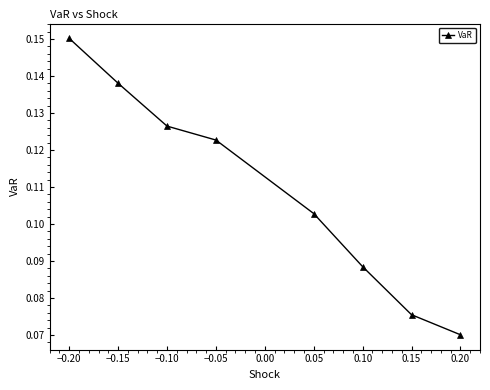

Which category has the lowest value across all series?

0.20